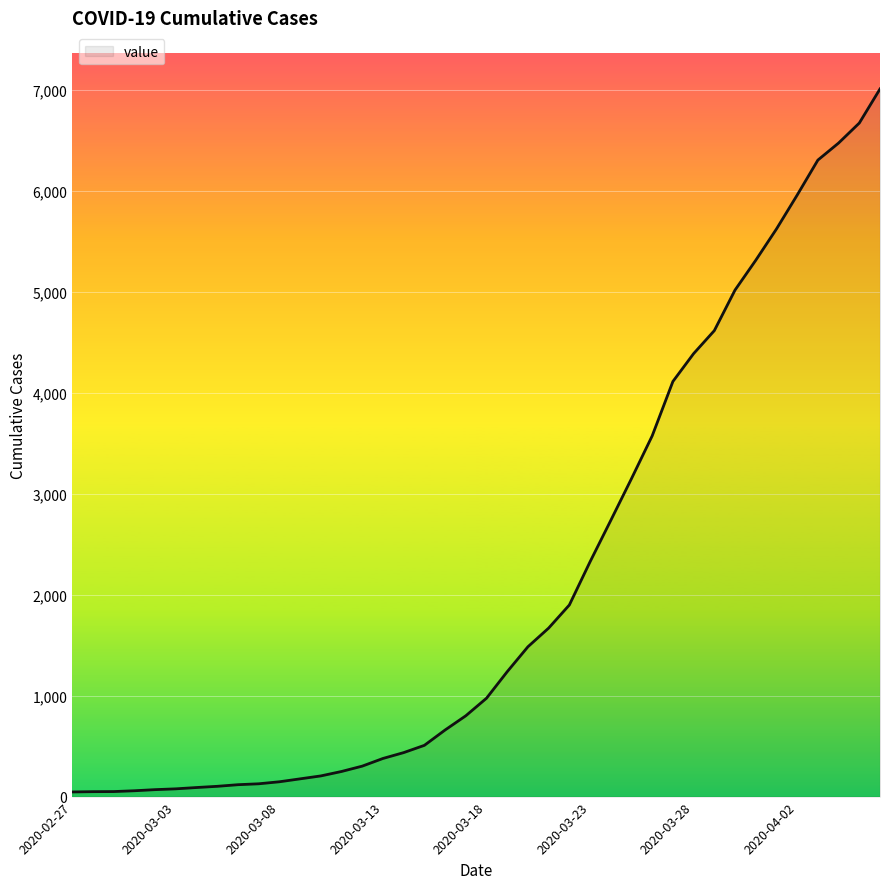

What is the greatest value displayed?

7013